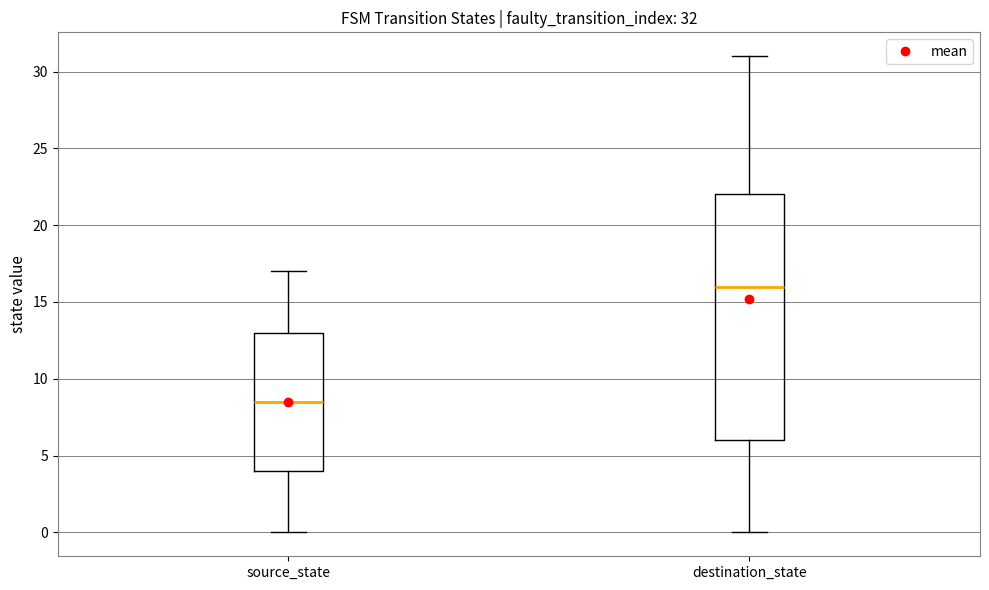

Comparing the boxes themselves (not the whiskers), which one is the tallest?

destination_state